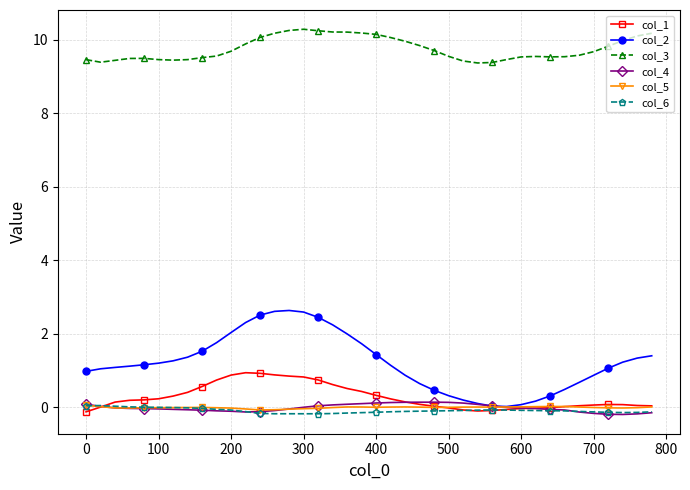

Count the number of data series in this chart.

6